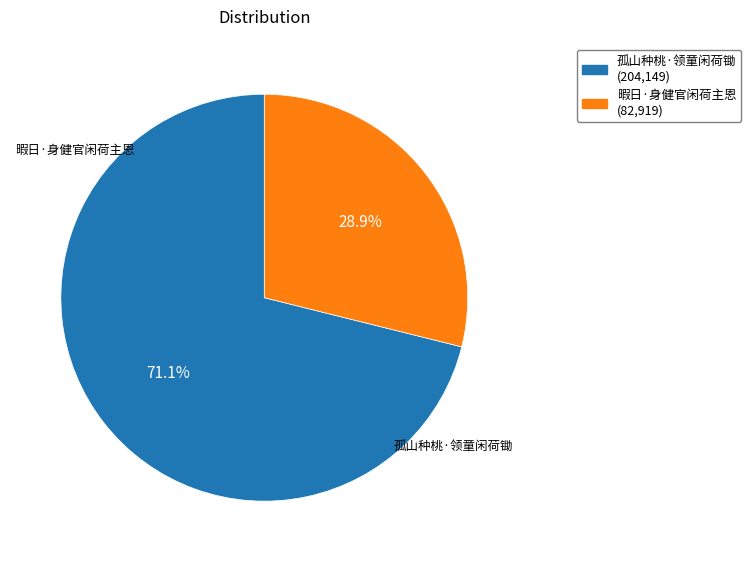

Which category accounts for the majority?

孤山种桃·领童闲荷锄